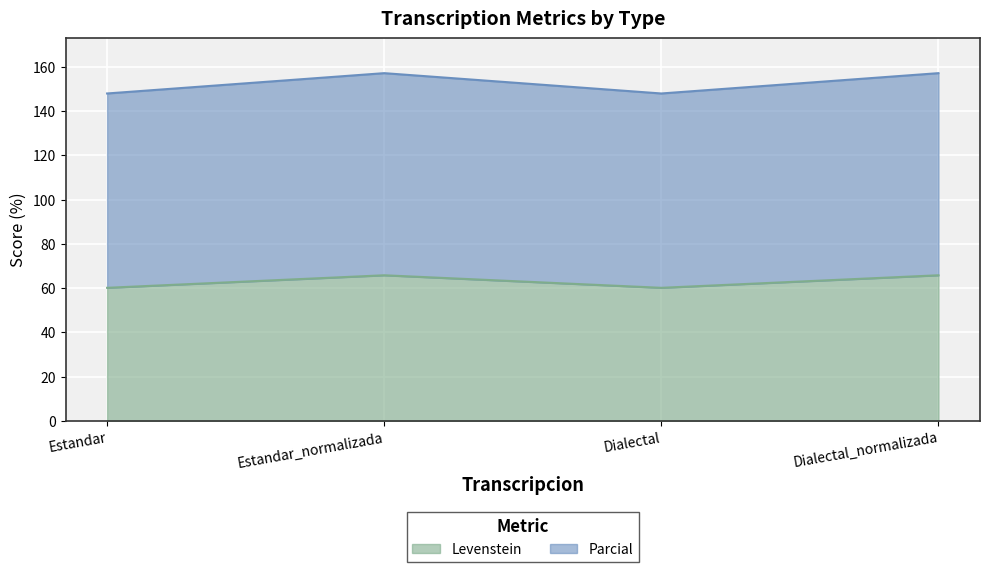

What value does the Levenstein series have at Estandar_normalizada?

65.8